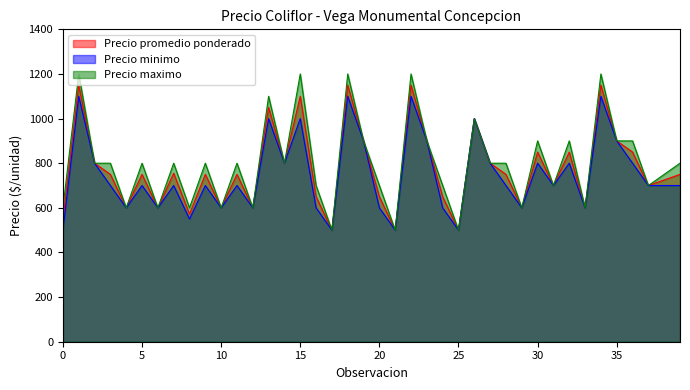

What is the spread (max minus min) of values at 0?

100